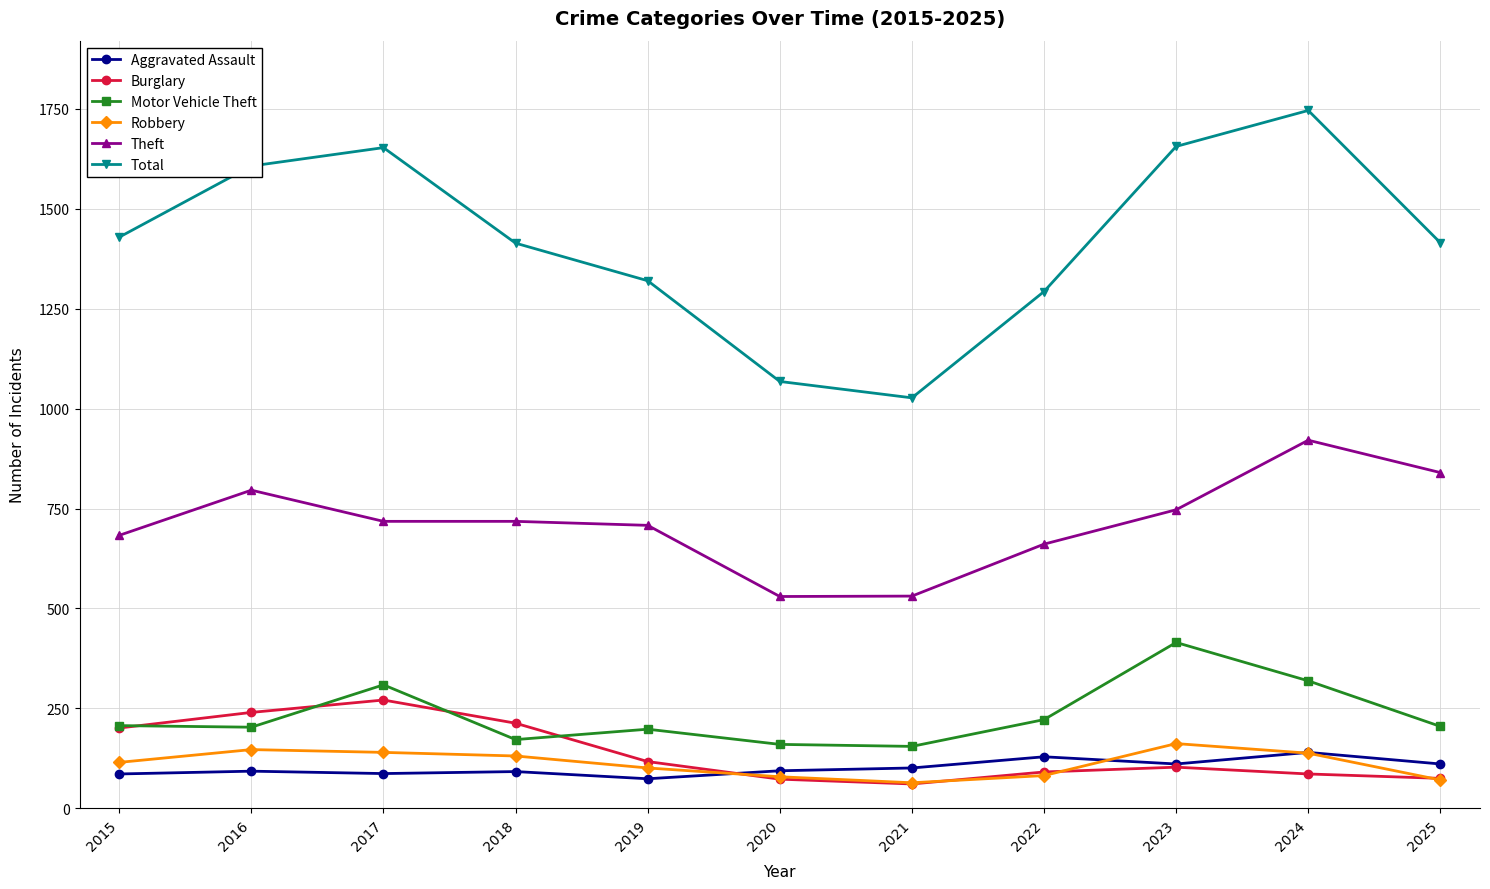

Is this an area chart (filled region under the line)?

No